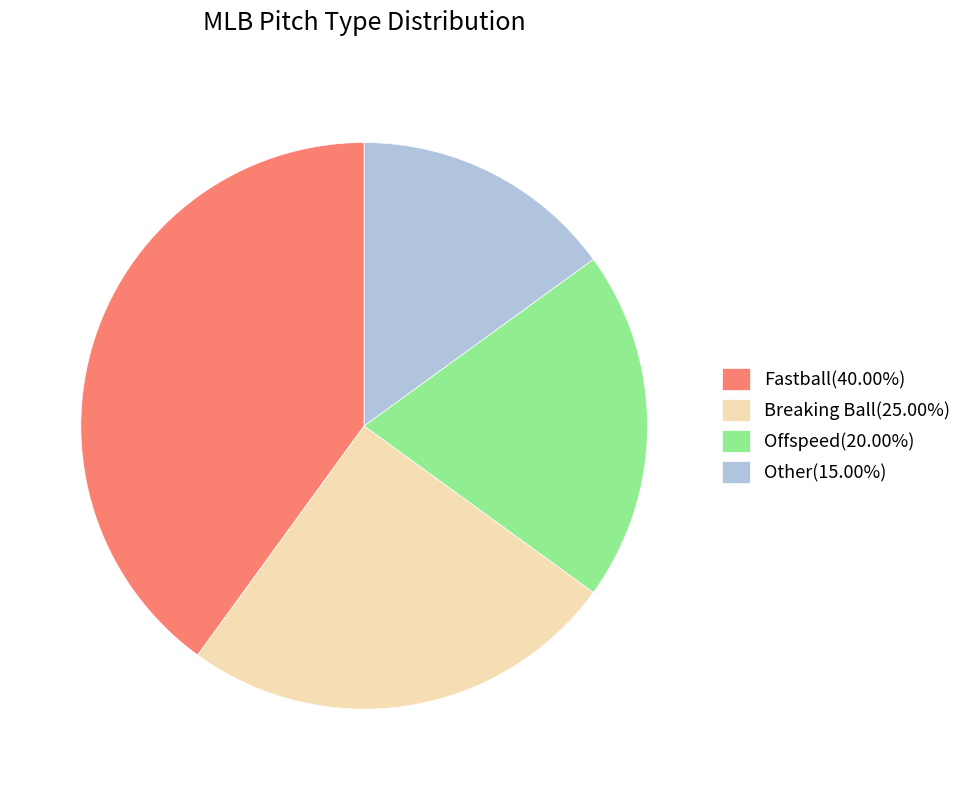

Do Fastball(40.00%) and Offspeed(20.00%) together represent more than half of the pie?

Yes